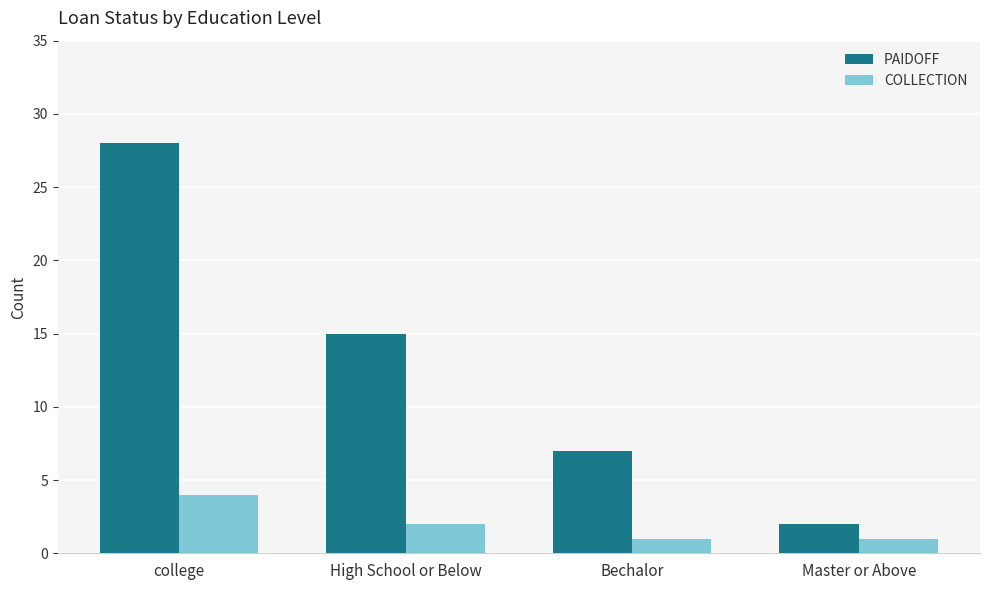

Which series has the widest spread of values?

PAIDOFF